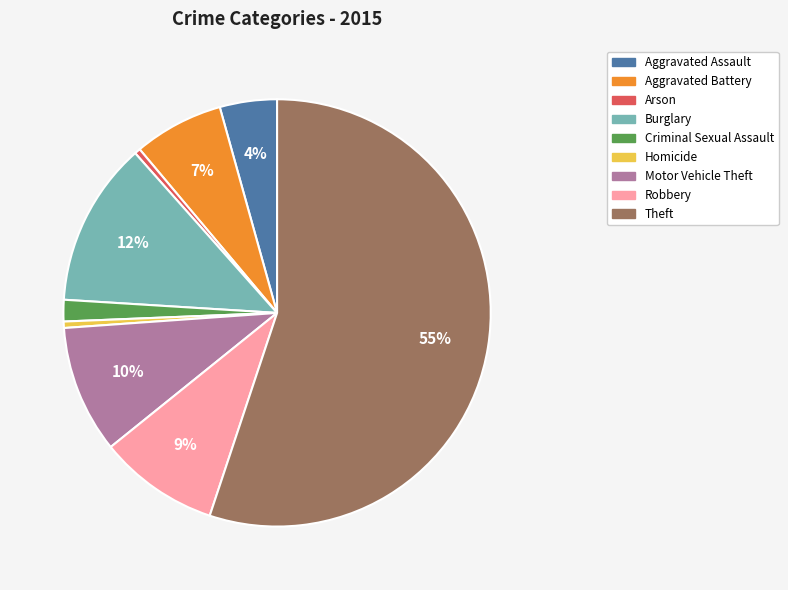

Which has a higher value, Arson or Aggravated Assault?

Aggravated Assault